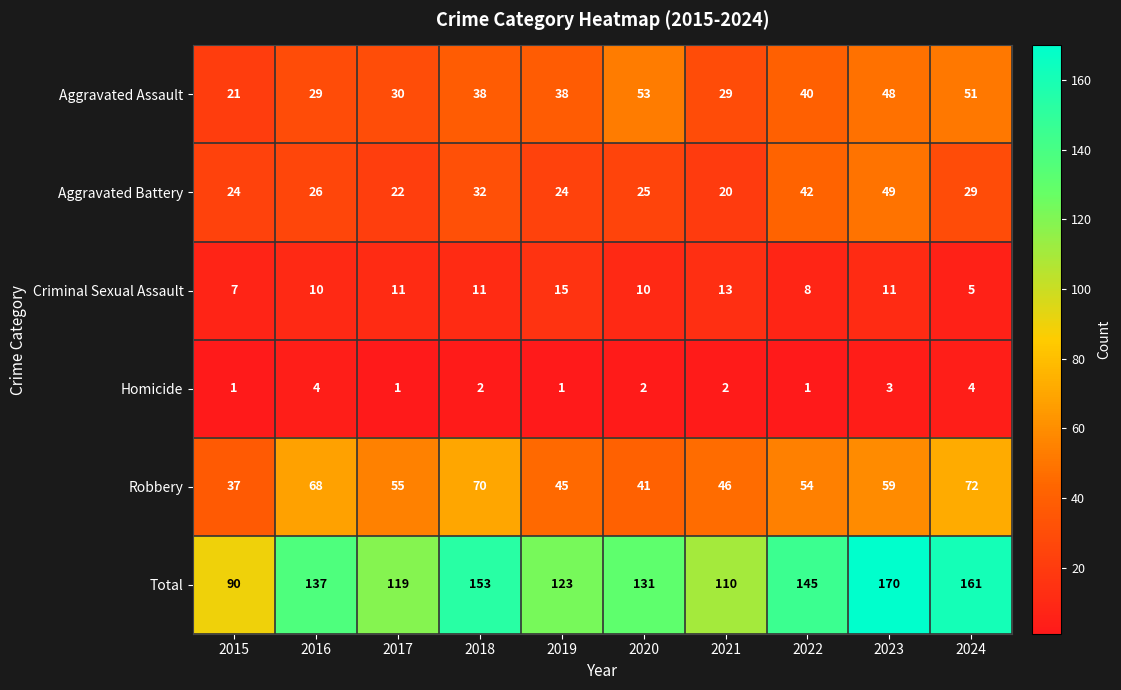

True or false: Robbery has a value of 72 at 2024.

True